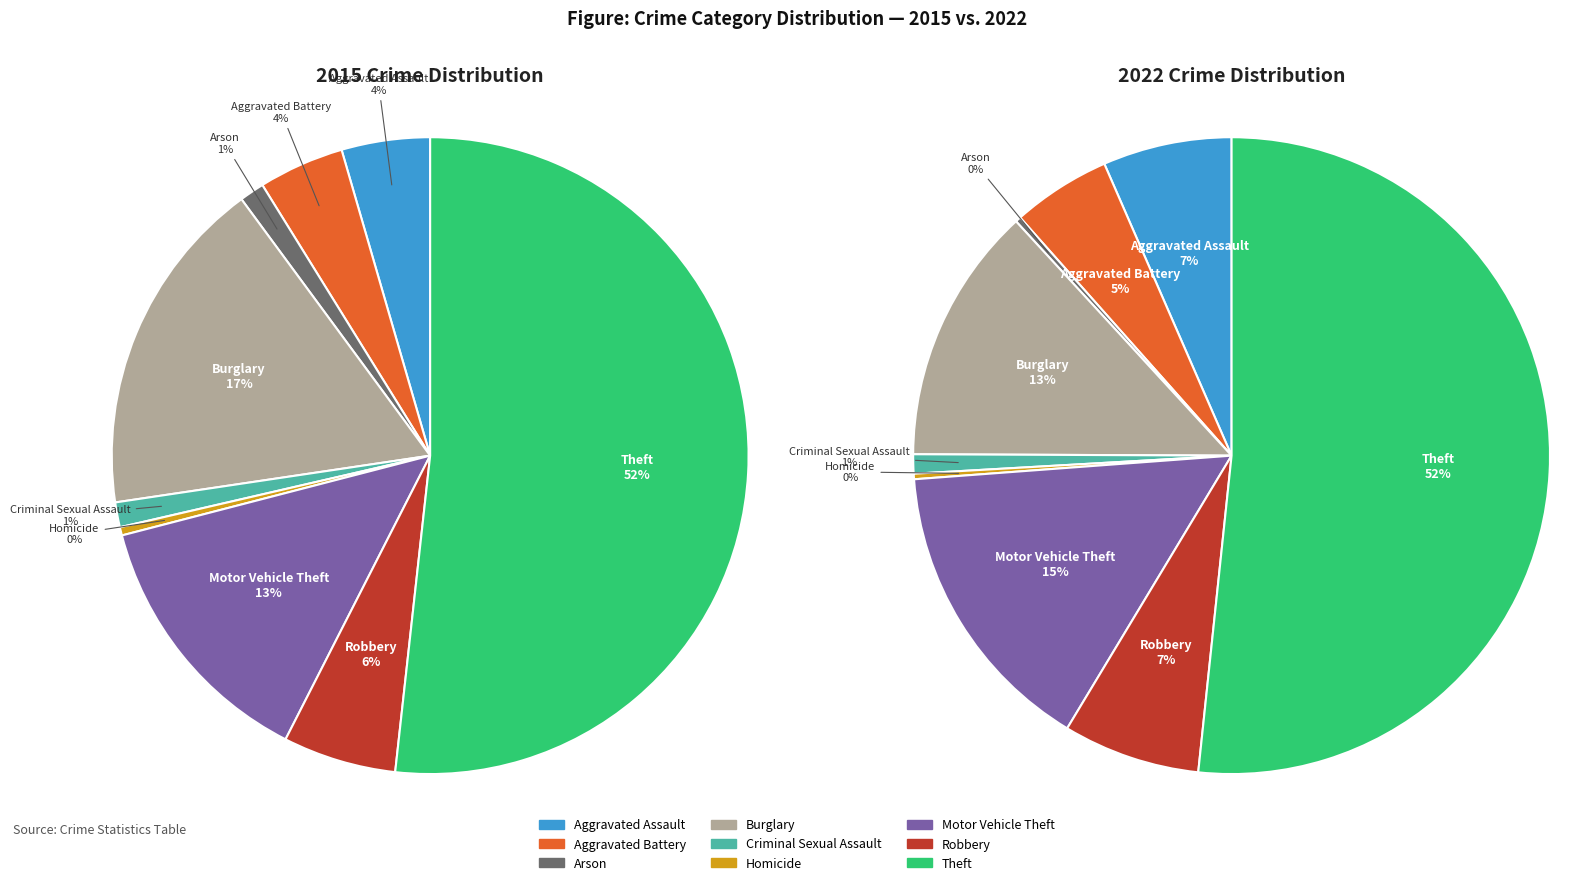

To the nearest percent, what is the combined percentage of Robbery and Arson?

7%